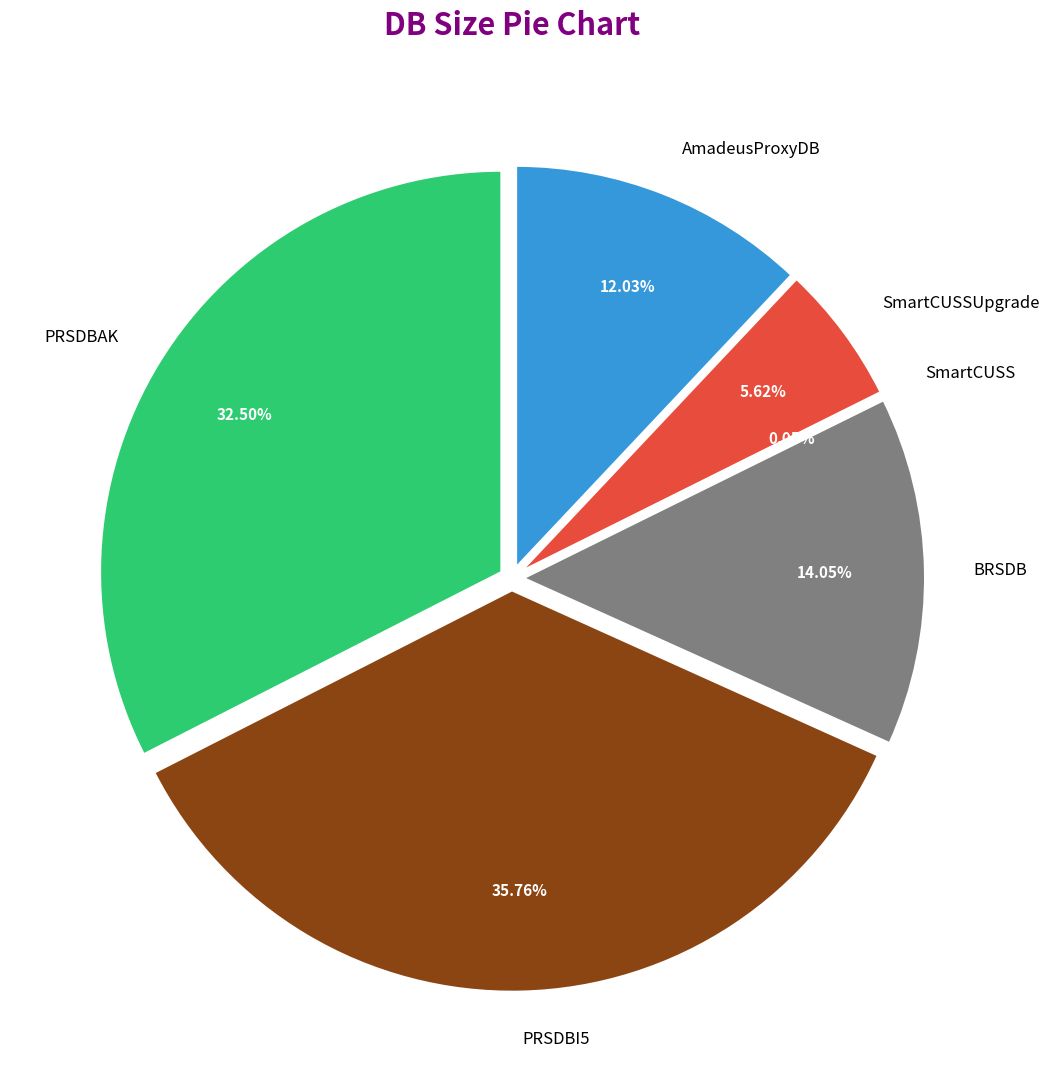

To the nearest percent, what is the difference between the largest and smallest slice percentages?

36%